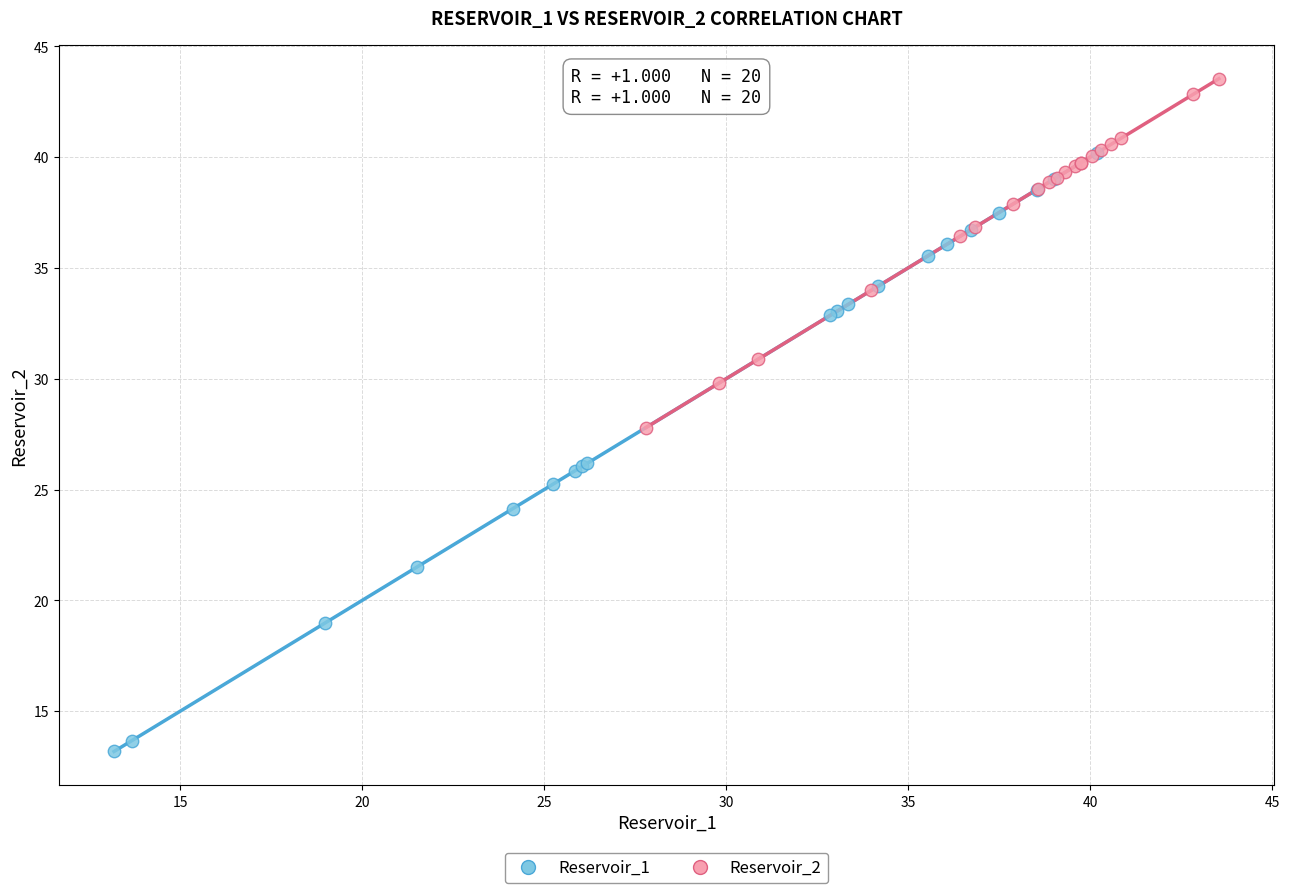

Which series has the largest Y range (max minus min)?

Reservoir_1